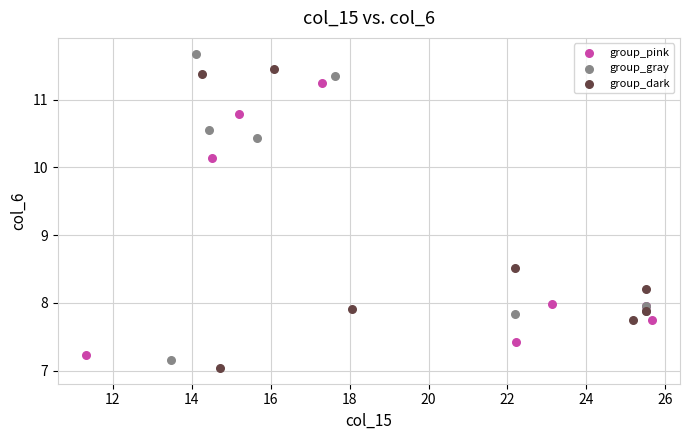

Which series reaches the maximum Y coordinate?

group_gray